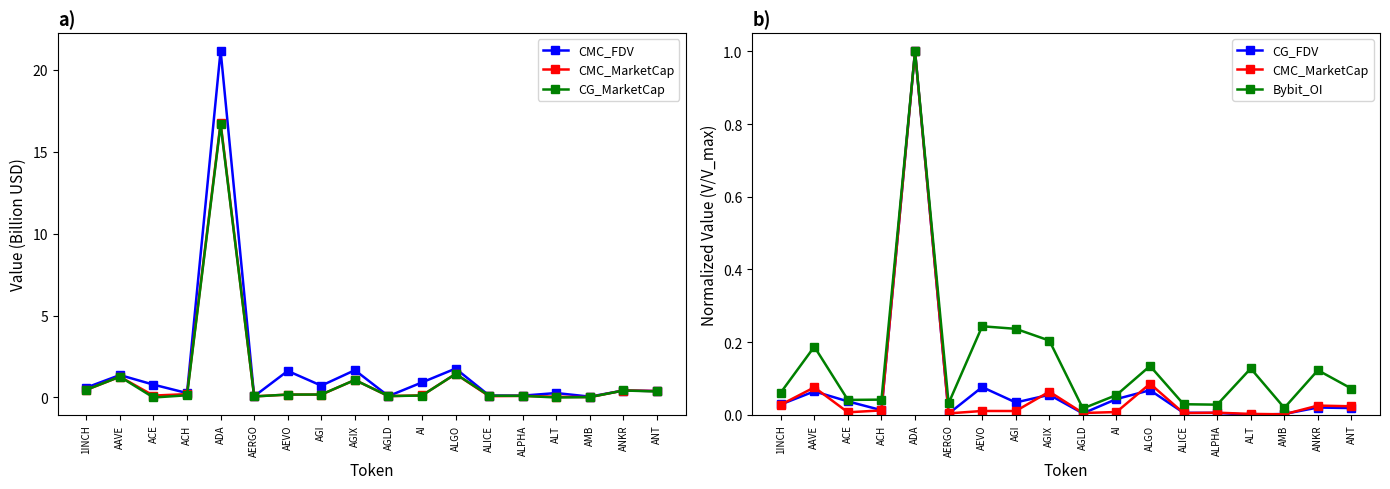

Which series changed the most between AGLD and ALGO?

CMC_FDV